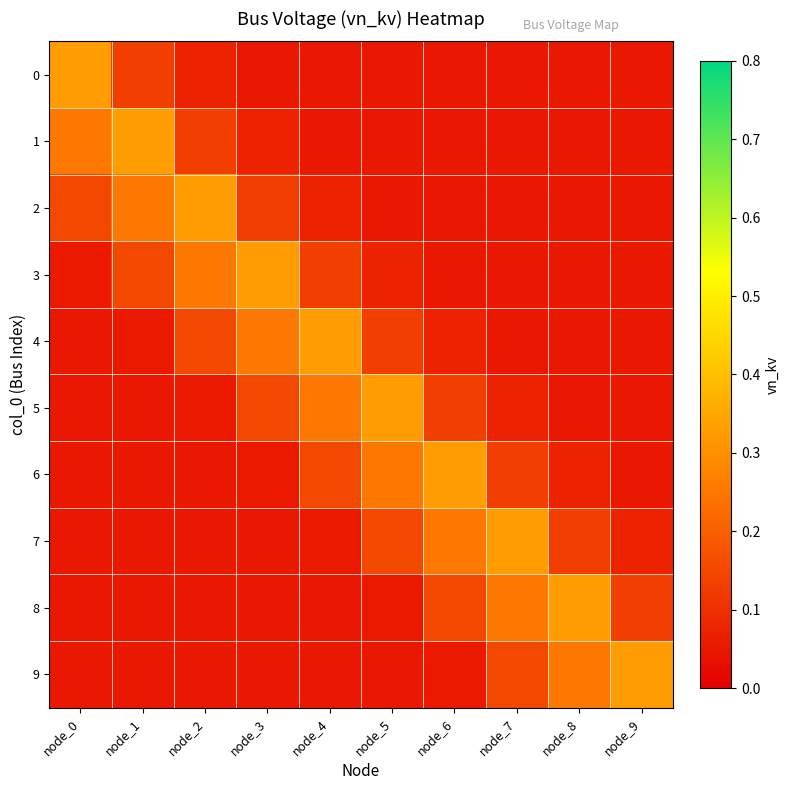

Rank the series by their maximum value, from highest to lowest.

0, 1, 2, 3, 4, 5, 6, 7, 8, 9